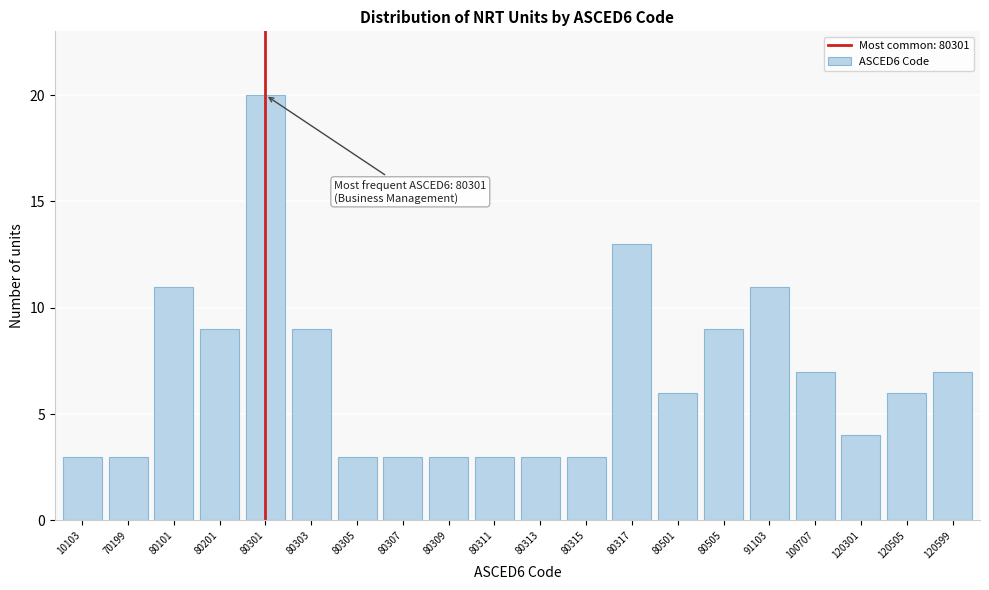

Reading right to left, transcribe all the data shown in this chart.

120599=7	120505=6	120301=4	100707=7	91103=11	80505=9	80501=6	80317=13	80315=3	80313=3	80311=3	80309=3	80307=3	80305=3	80303=9	80301=20	80201=9	80101=11	70199=3	10103=3